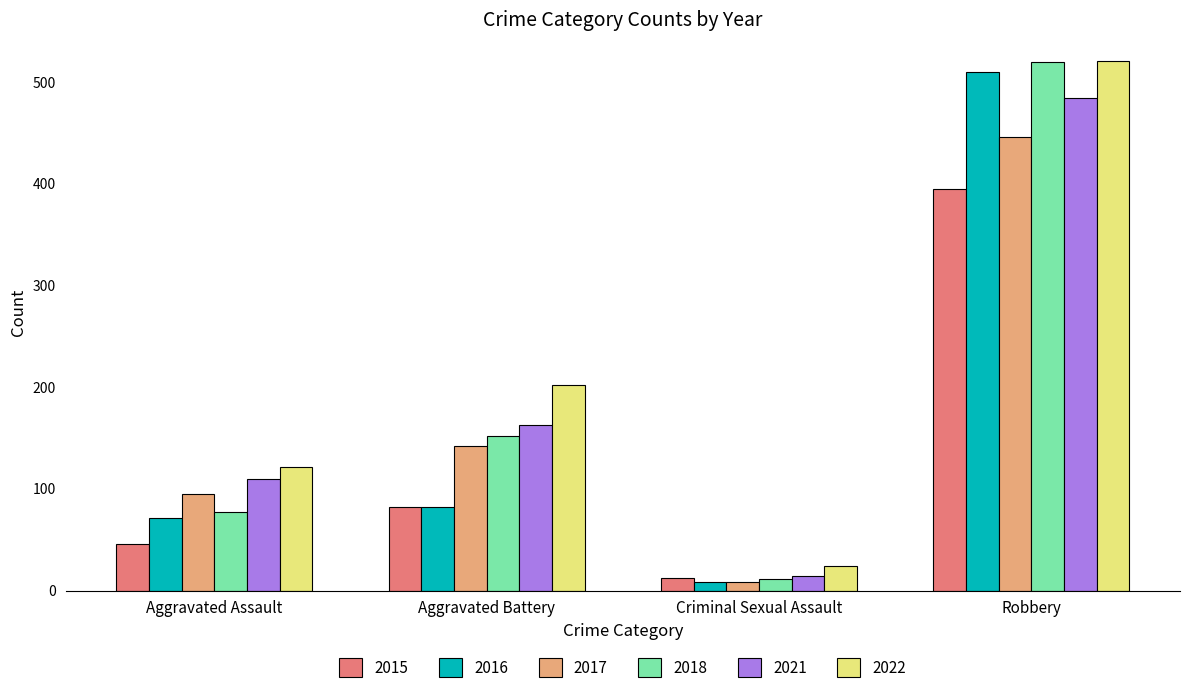

Where is 2022 nearest to the value 272?

Aggravated Battery